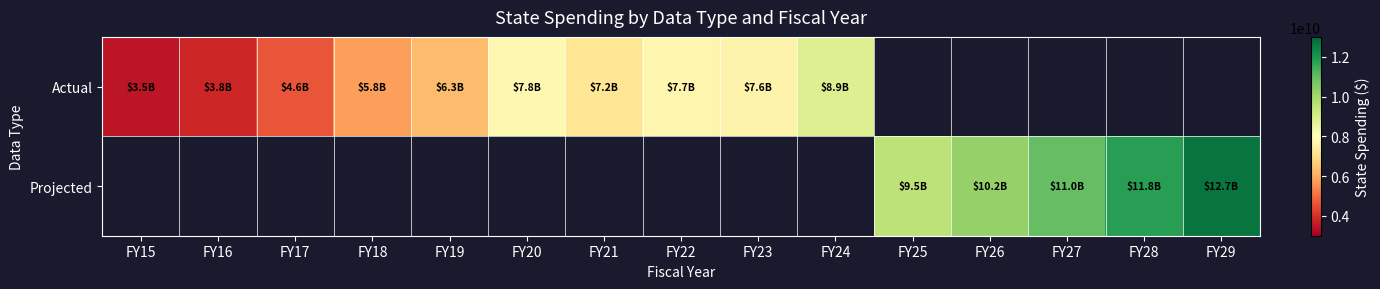

Rank the series by their maximum value, from lowest to highest.

Actual, Projected